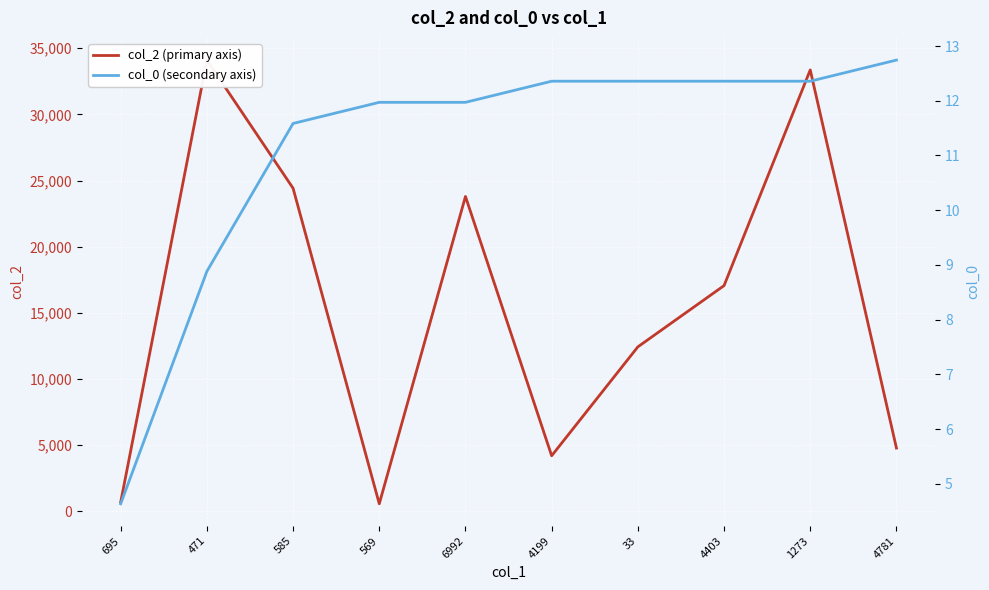

At which category is the sum across all series the highest?

471